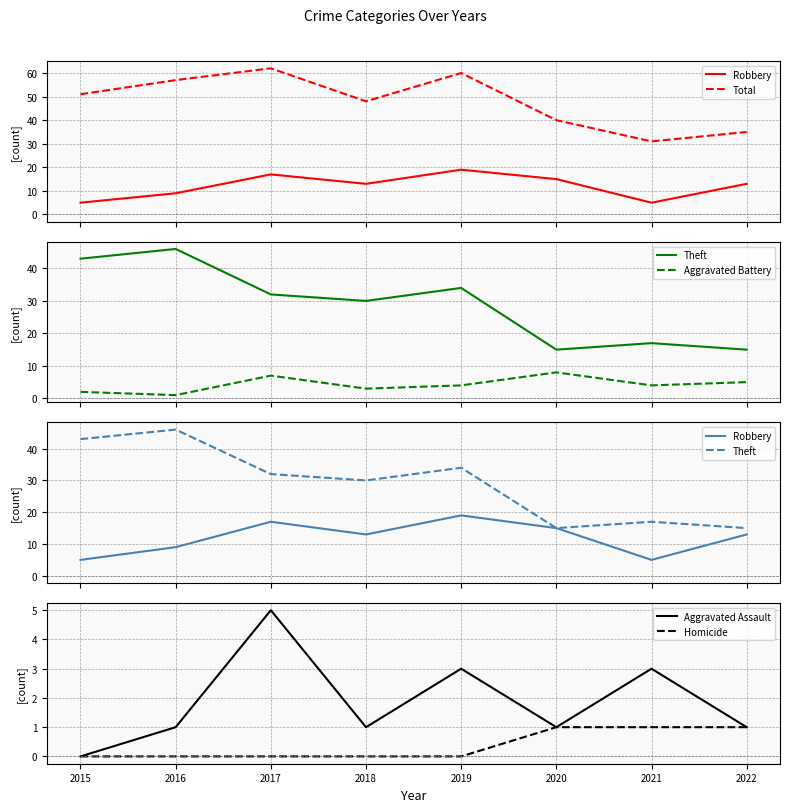

How many series are shown in this chart?

6